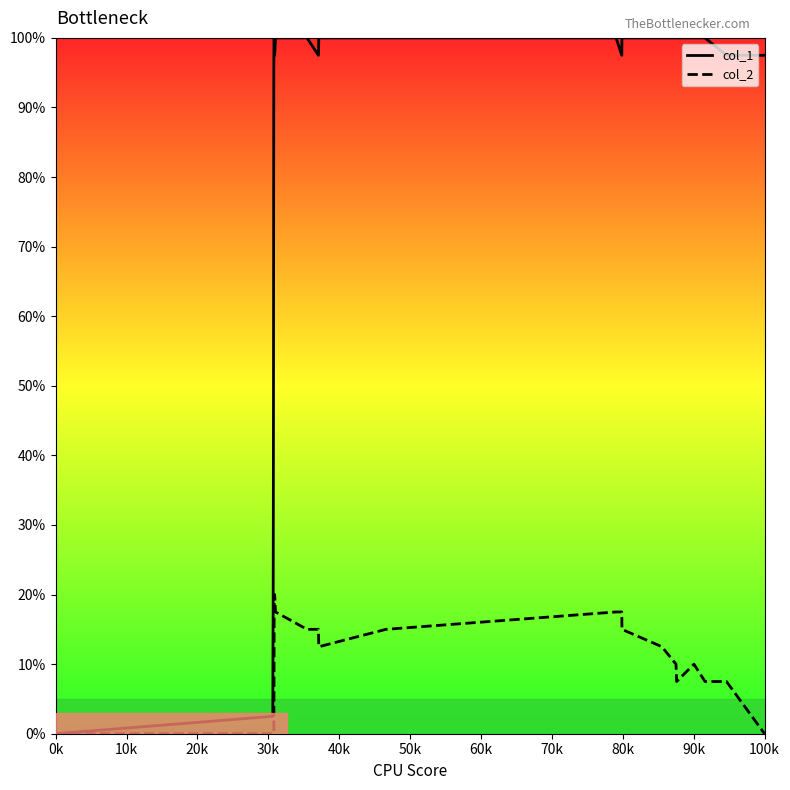

Which series has the largest range (max minus min)?

col_1